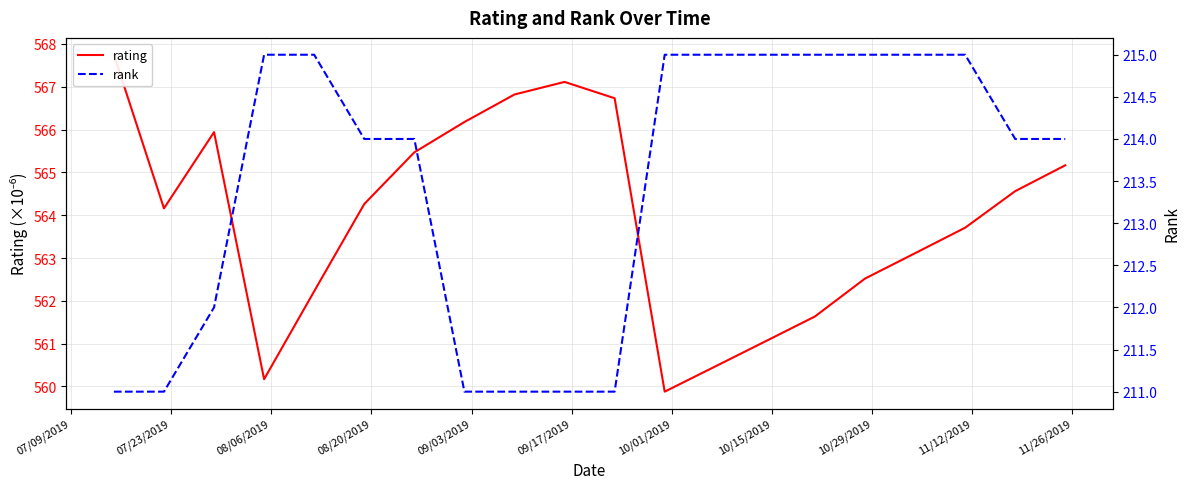

In rating, how many points are higher than both neighbors (excluding endpoints)?

2